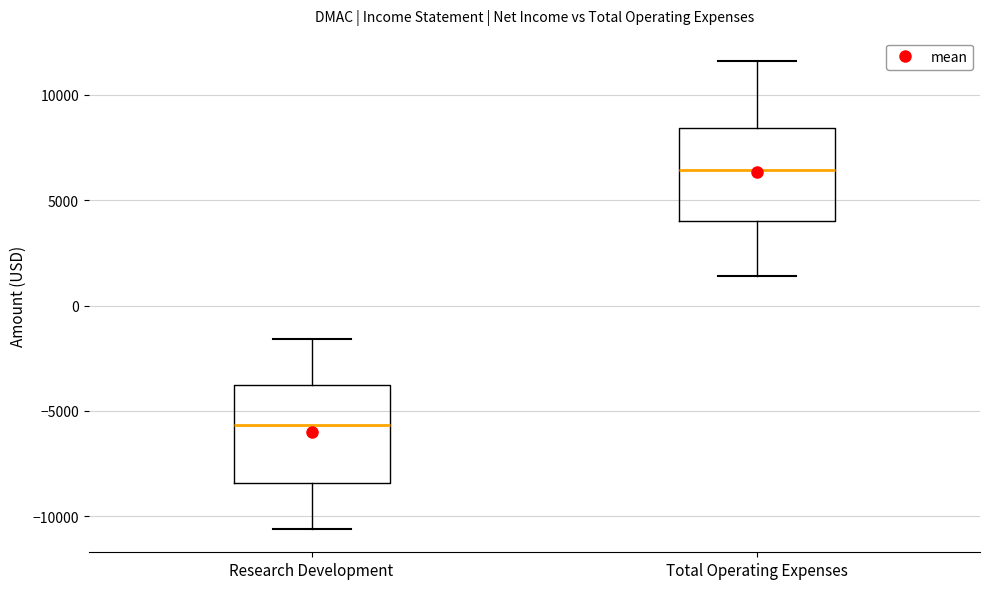

Where does the median line of the box for Research Development sit on the y-axis? The values are not printed on the chart, so give them approximately, as read against the axis.

-5500